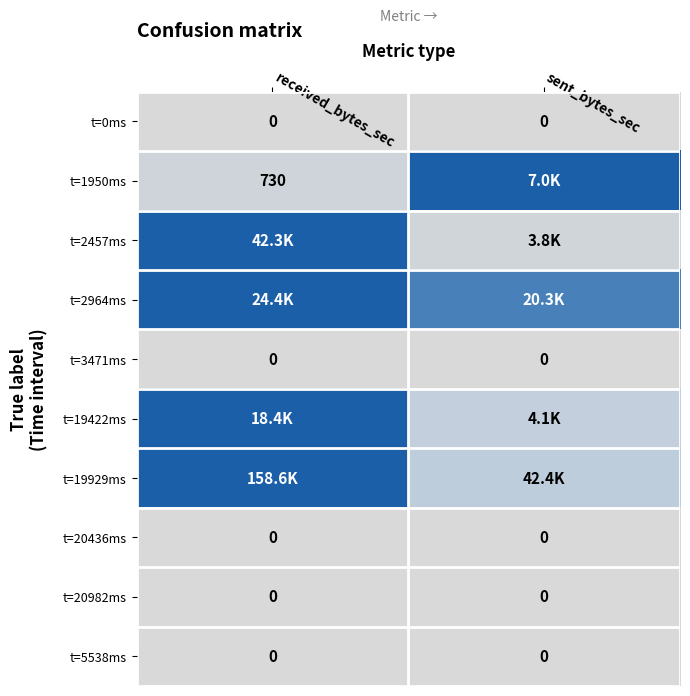

True or false: t=19422ms has a value of 1.6 at received_bytes_sec.

False